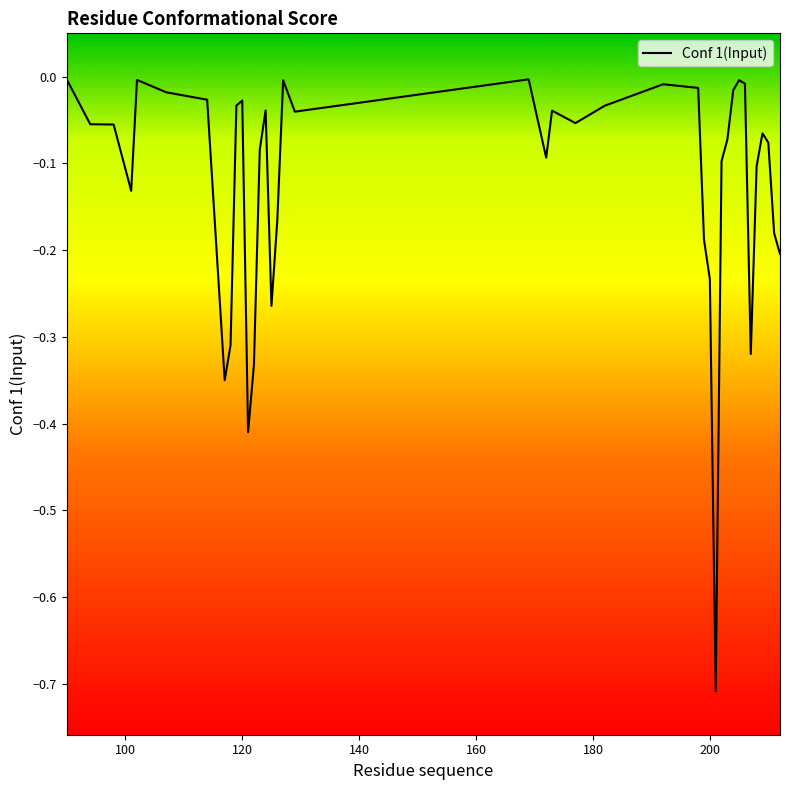

What is the difference between the maximum and minimum values?

0.7